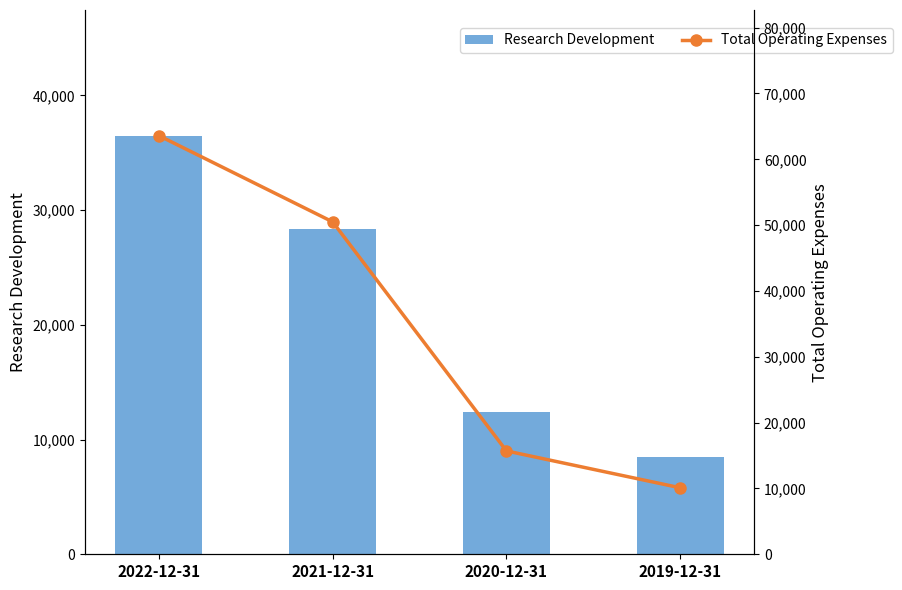

Reading right to left, list all the values displayed in this chart.

Research Development: 8500	12400	28400	36500
Total Operating Expenses: 10100	15700	50500	63600